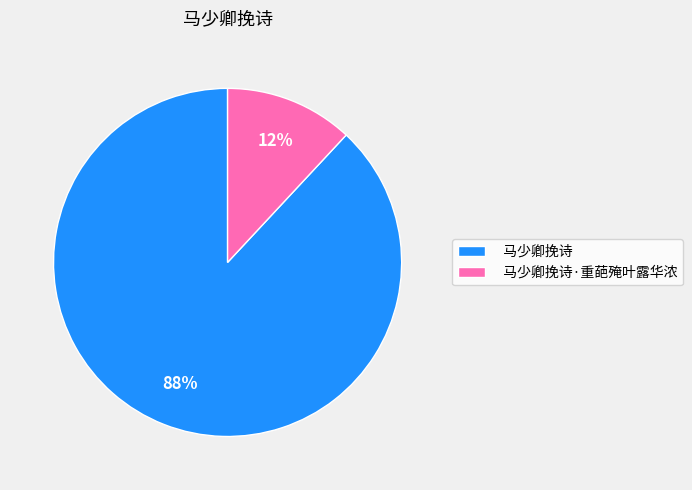

Which slice is the smallest?

马少卿挽诗·重葩殗叶露华浓